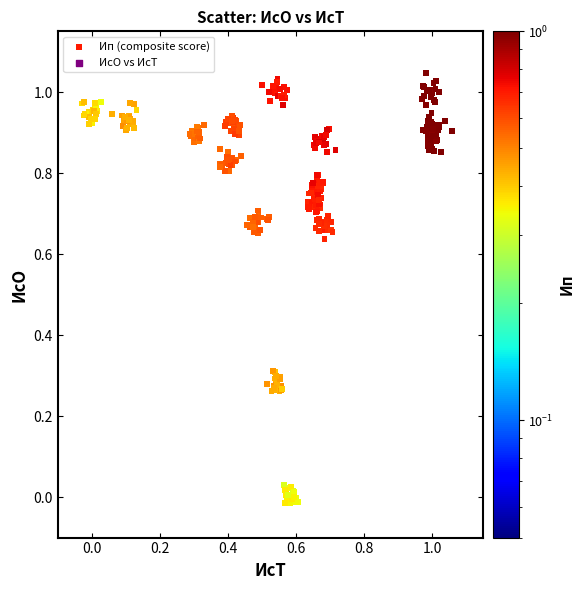

What is the range of Y values (max minus min)?

1.1